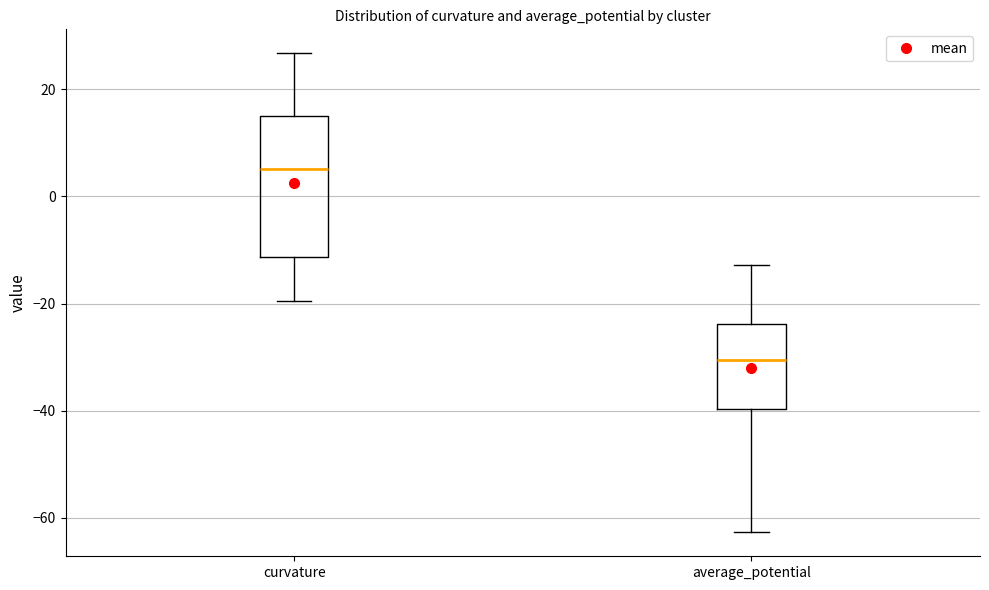

Where is the upper edge of the box for curvature on the y-axis? The values are not printed on the chart, so give them approximately, as read against the axis.

16